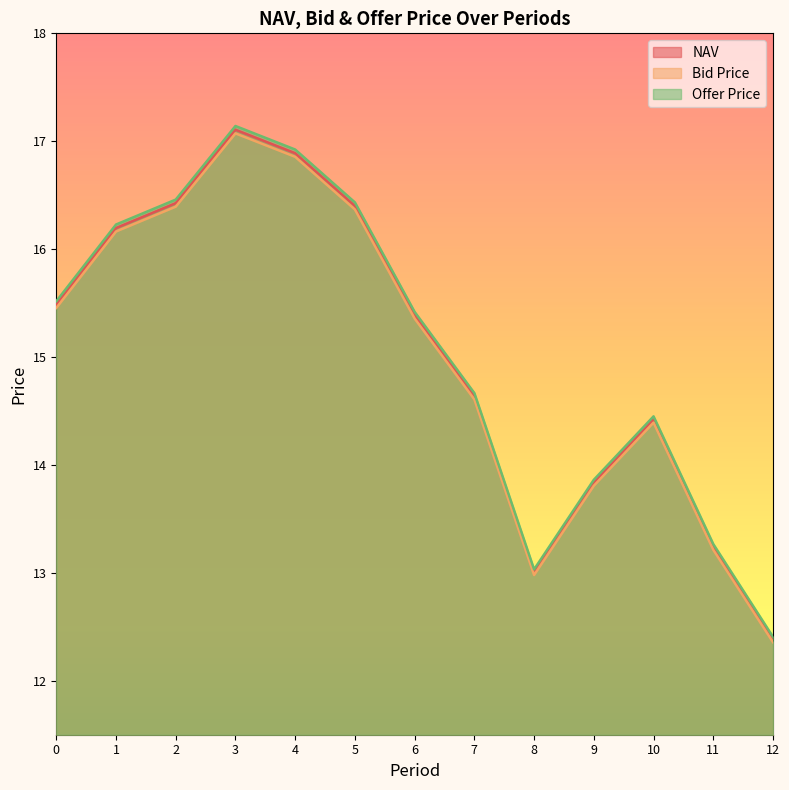

How many lines are shown in the chart?

3